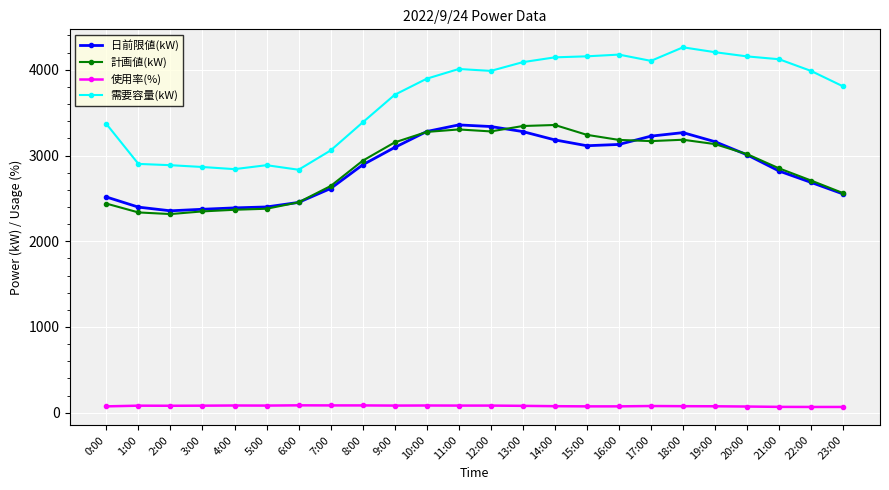

Between 4:00 and 21:00, which series saw the biggest shift?

需要容量(kW)